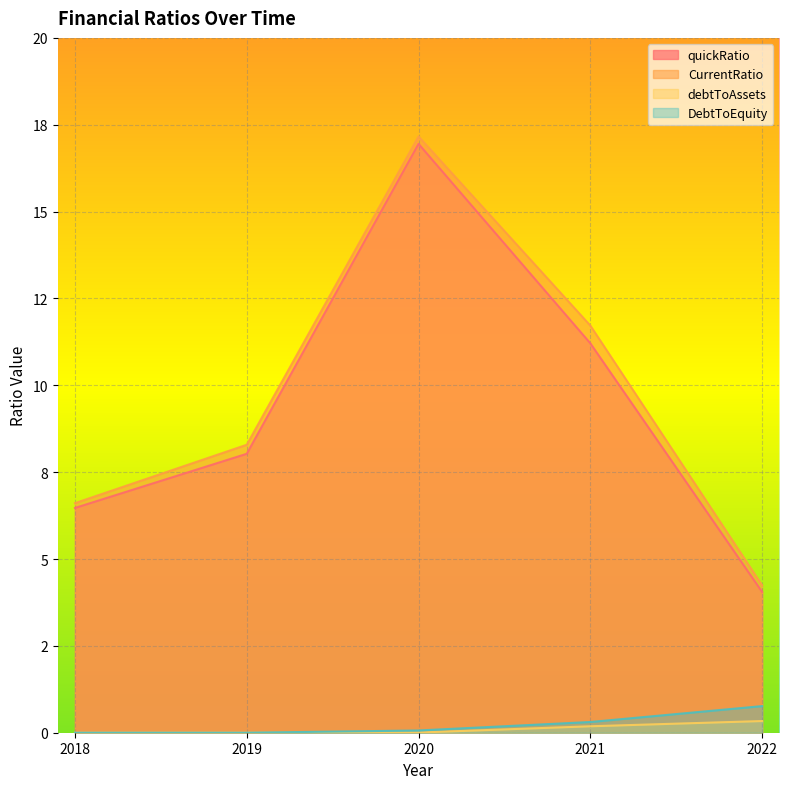

The CurrentRatio series shows 16.1 at 2021. True or false?

False